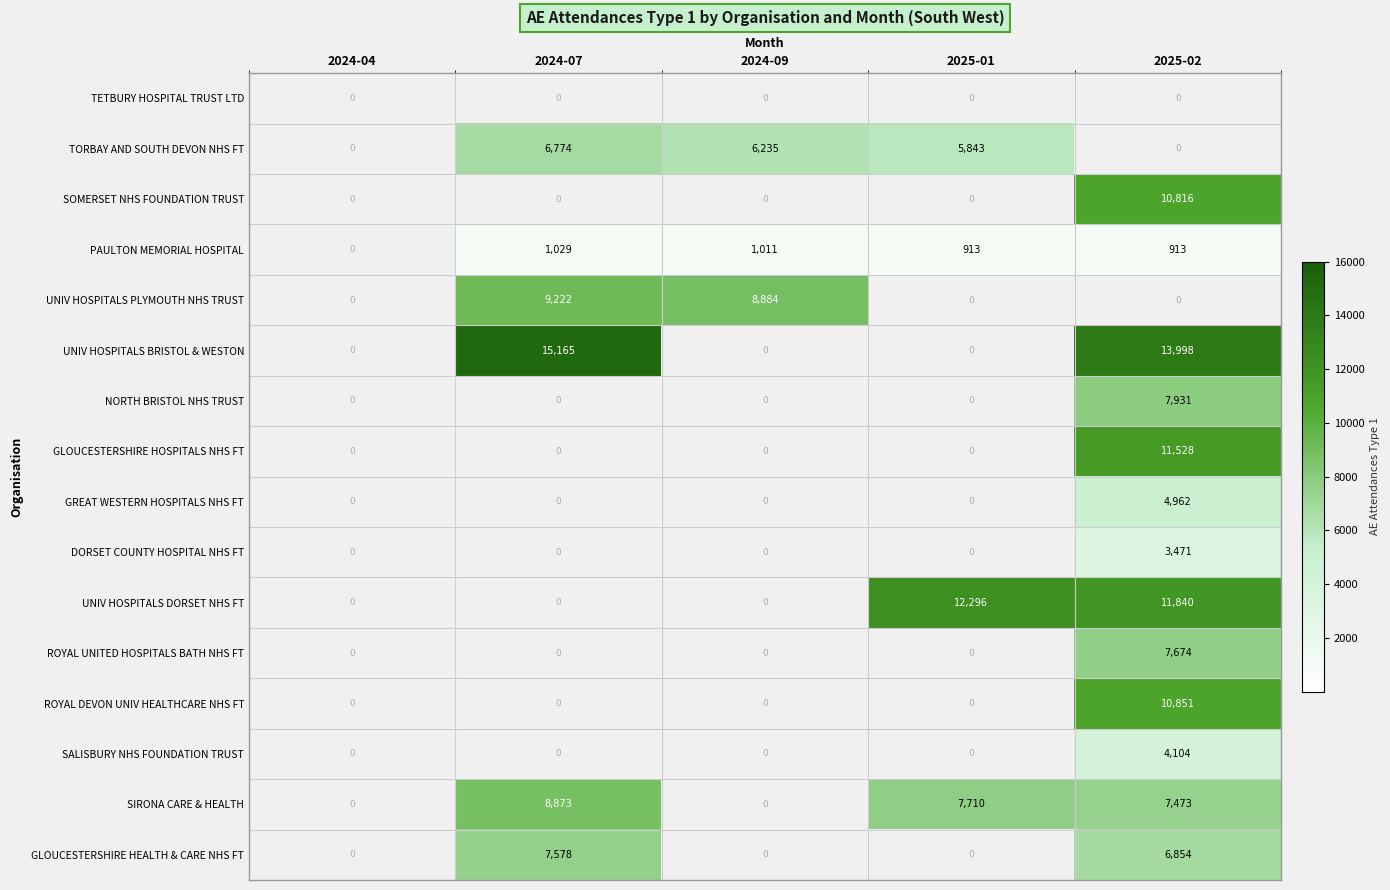

The value of GLOUCESTERSHIRE HOSPITALS NHS FT at 2025-02 is 11528. True or false?

True